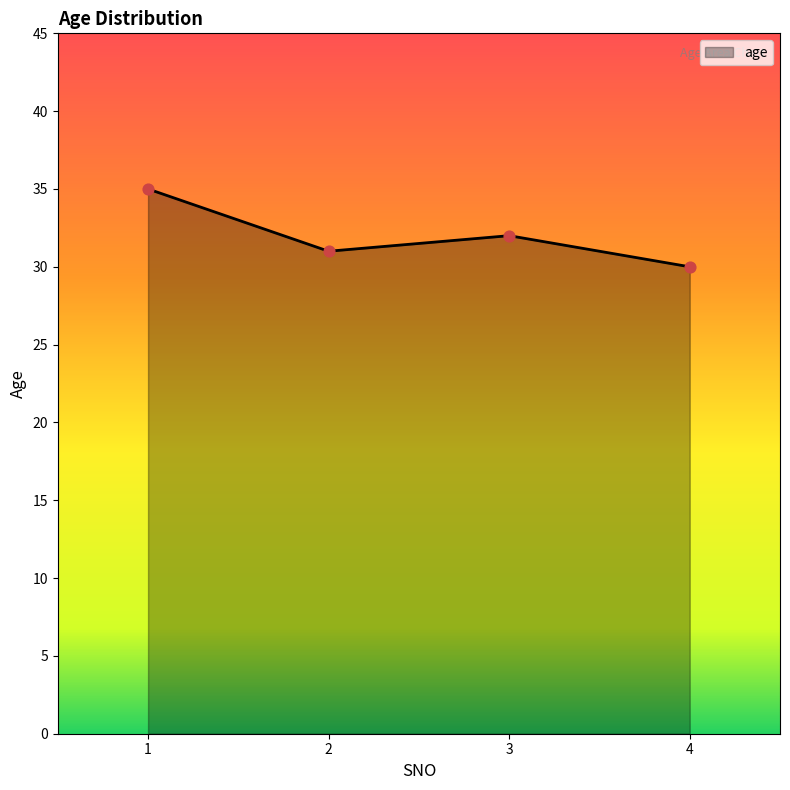

What is the ratio of the value at 4 to the value at 1?

0.9